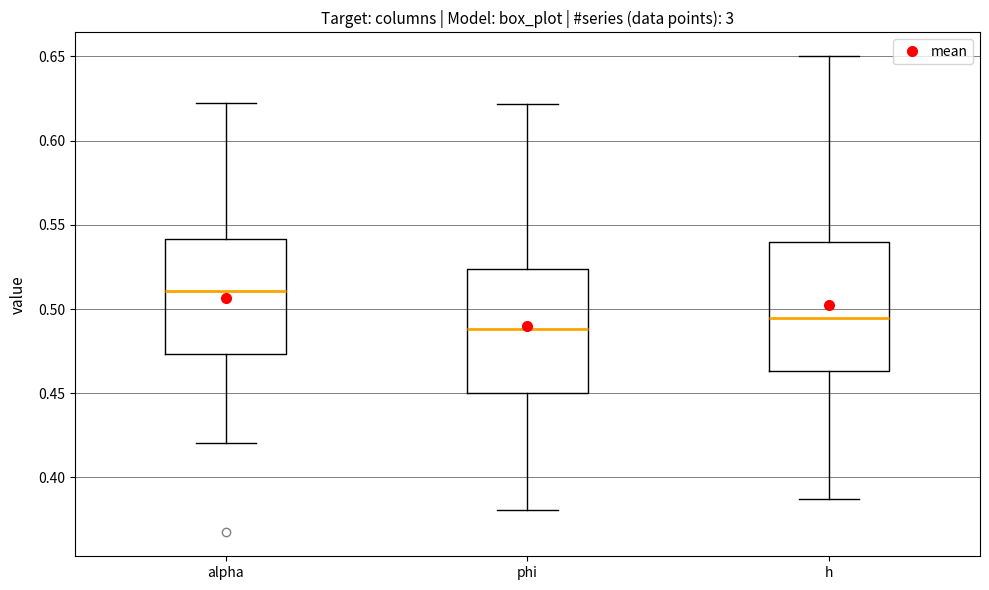

Reading left to right, transcribe this box plot: for each box, give where its median line is, the range the box spans, and where its two whiskers end, as read against the y-axis. The values are not printed on the chart, so give them approximately, as read against the axis.

alpha: median 0.510, box 0.475 to 0.540, whiskers 0.420 to 0.625
phi: median 0.490, box 0.450 to 0.525, whiskers 0.380 to 0.620
h: median 0.495, box 0.465 to 0.540, whiskers 0.385 to 0.650